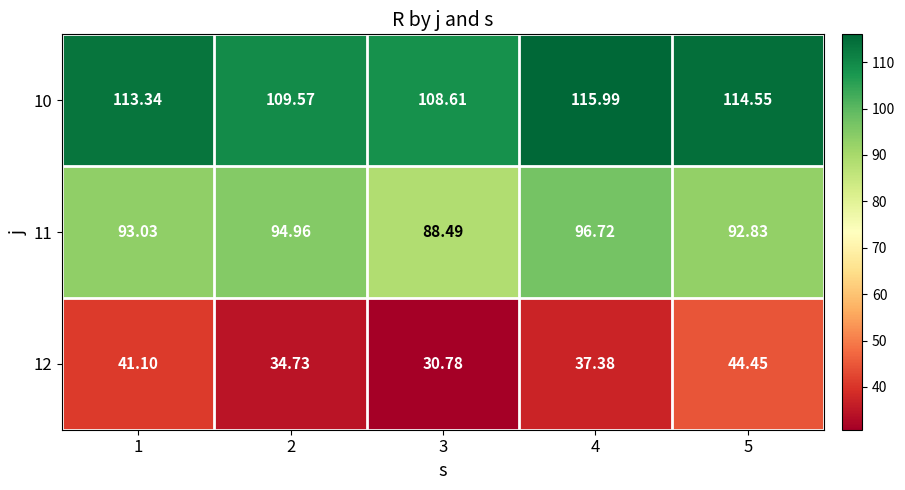

Is the value of 11 at 3 greater than the value of 10 at 2?

No